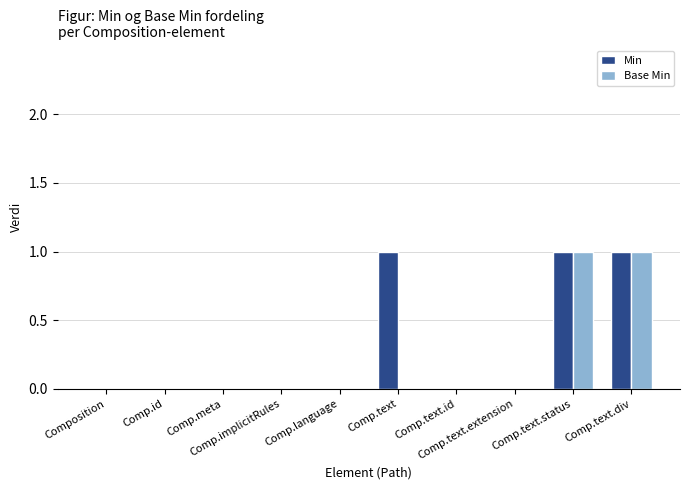

True or false: Base Min has a value of 0 at Comp.text.id.

True